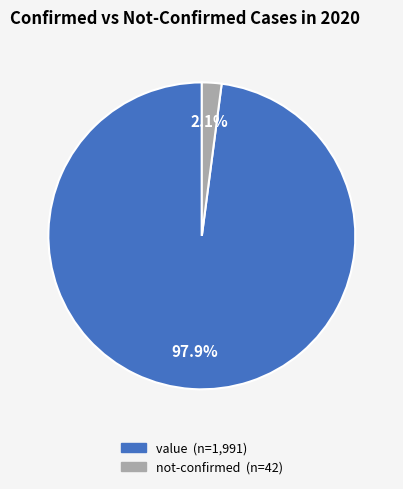

Is there a majority slice in this chart?

Yes